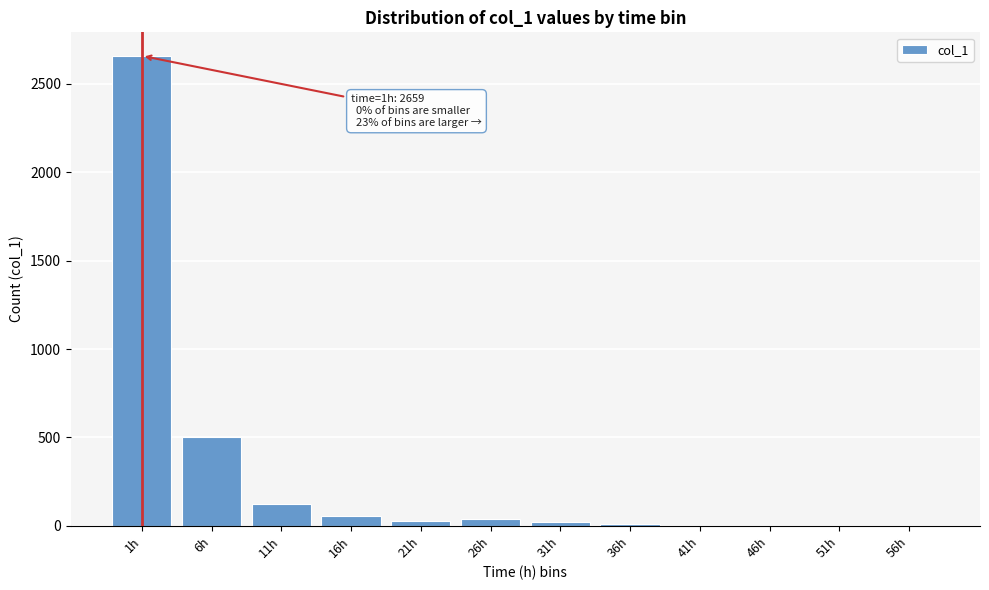

Between 6h and 41h, which is larger?

6h